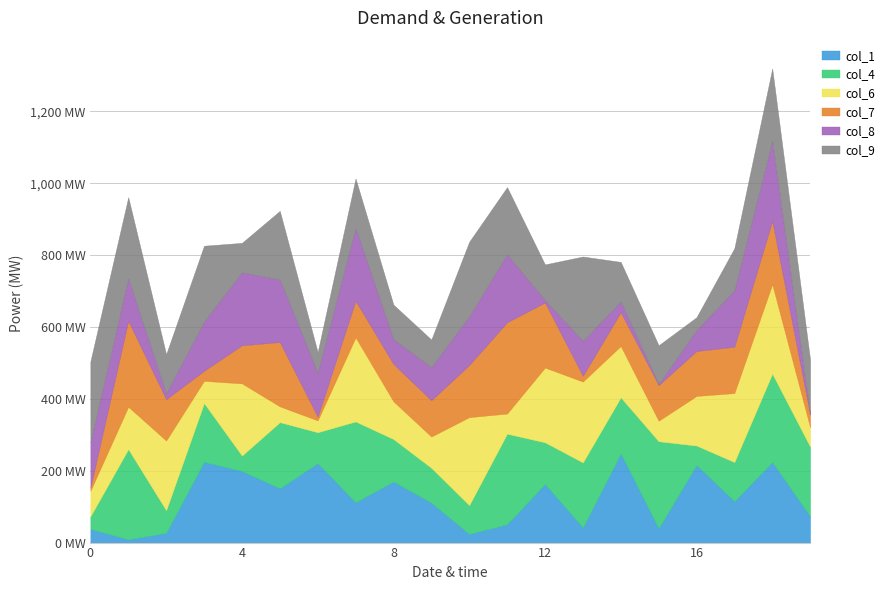

What is the sum of all col_4 values?

2895